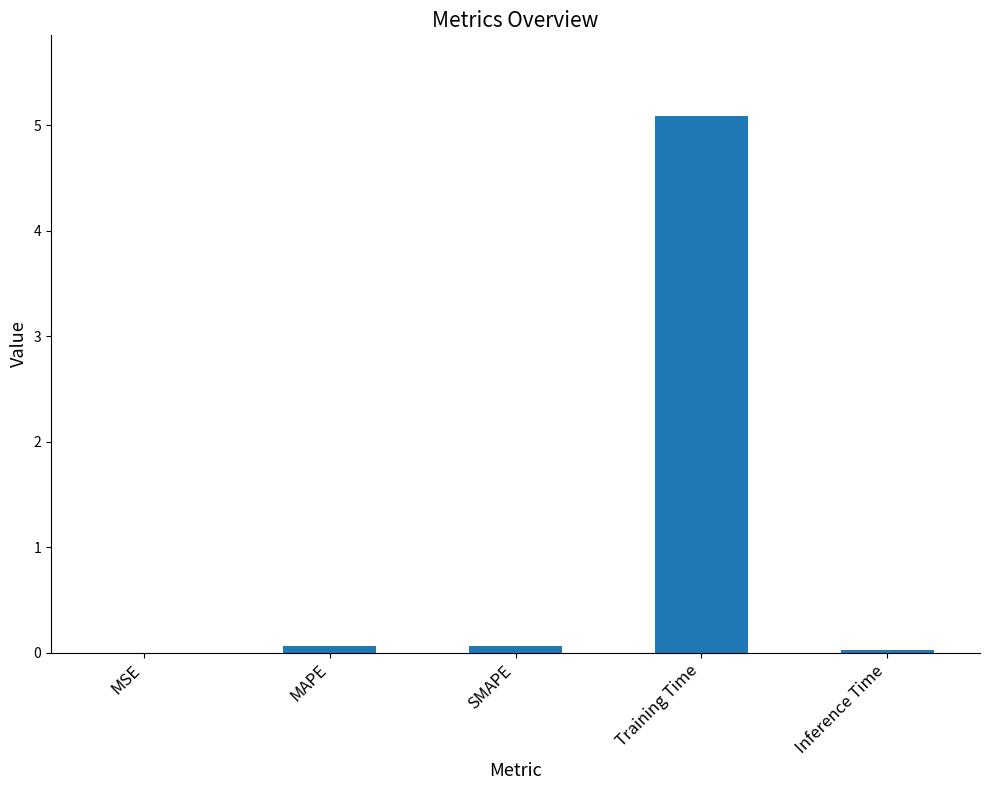

The value at Inference Time is 0.0. True or false?

True